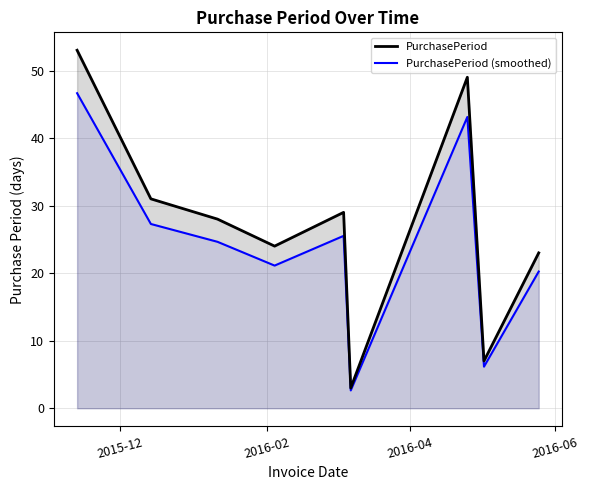

What is the sum of all PurchasePeriod values?

247.0